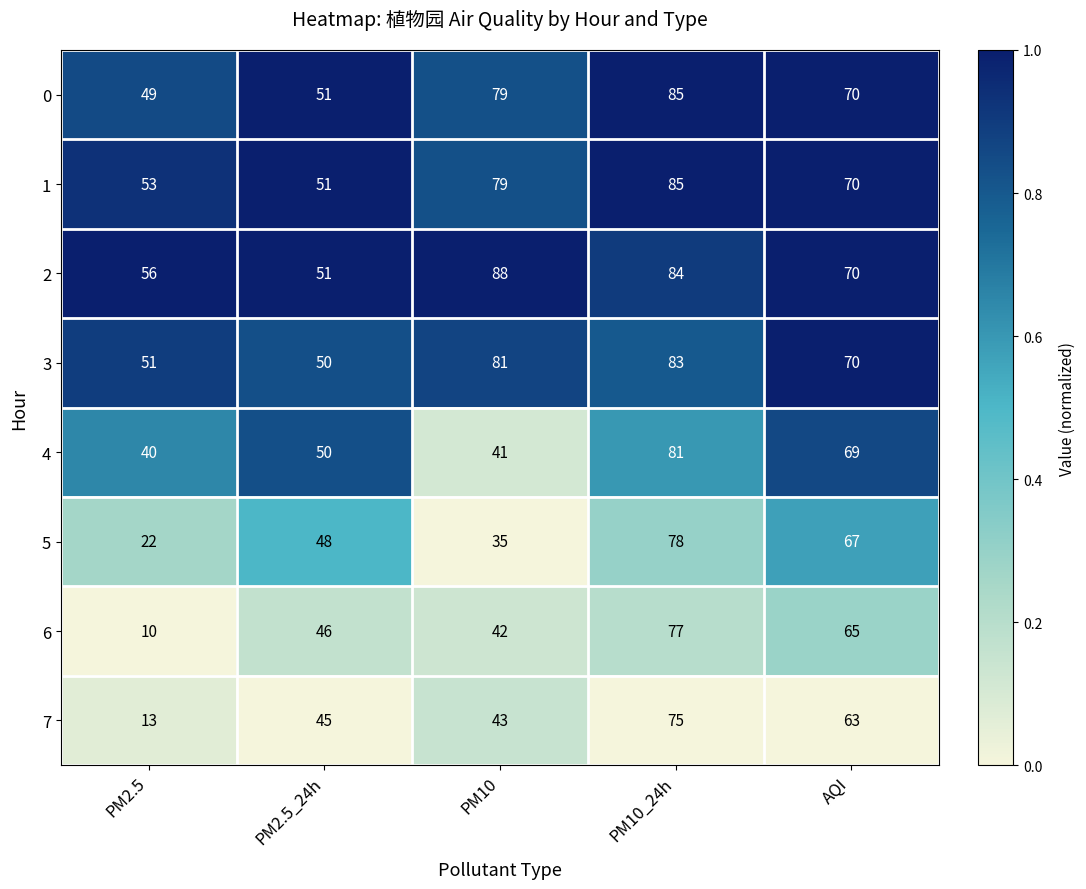

What is the sum of all 5 values?

250